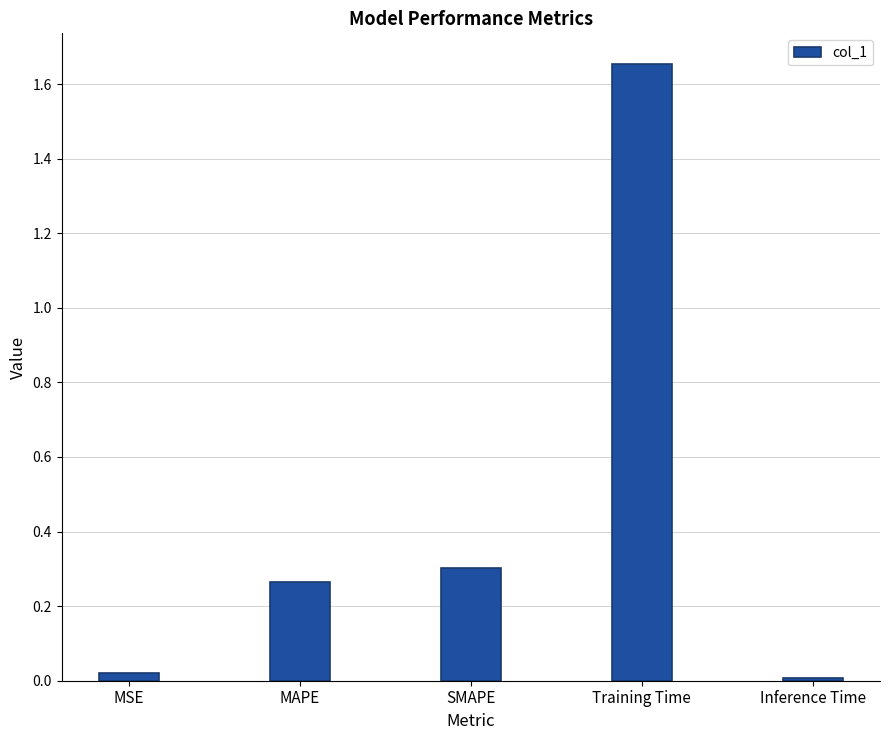

Is it true that the value at SMAPE is 0.5?

False